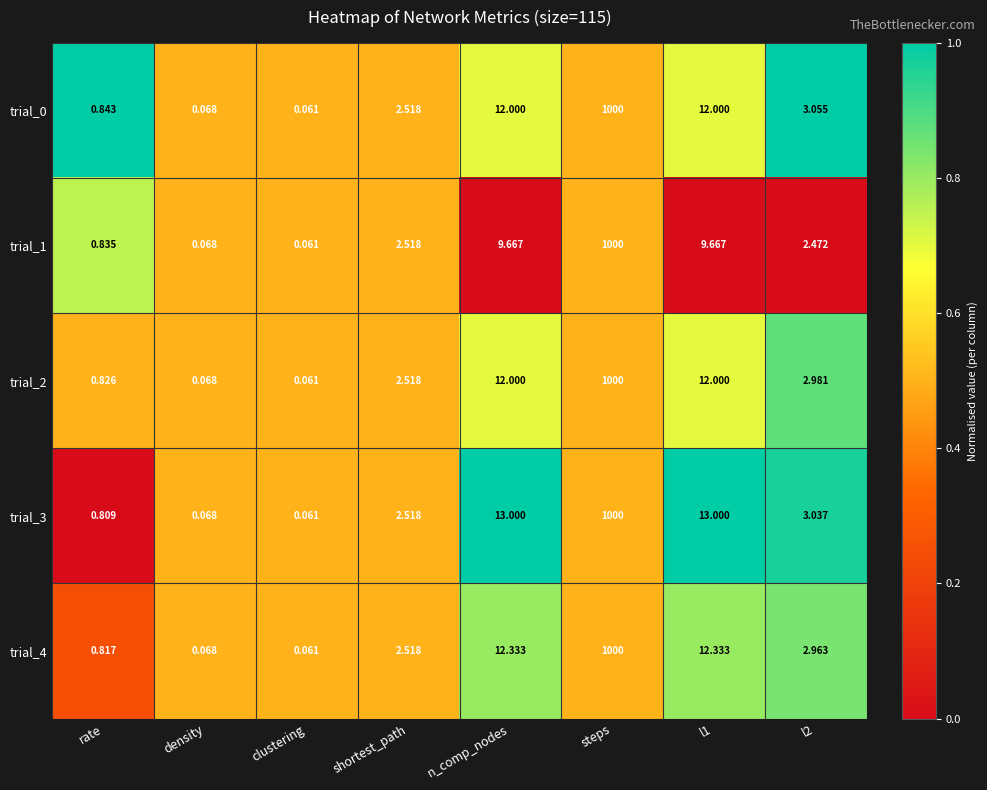

Count the number of data series in this chart.

5